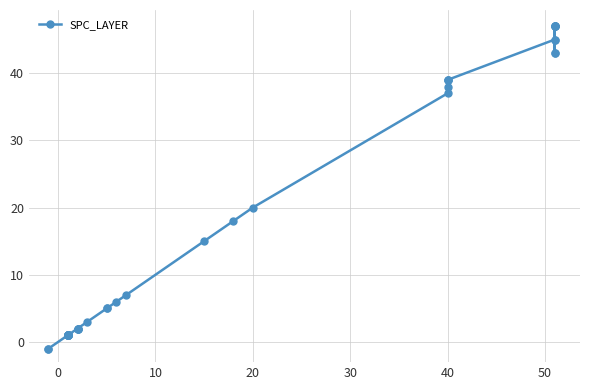

How many lines are shown in the chart?

1